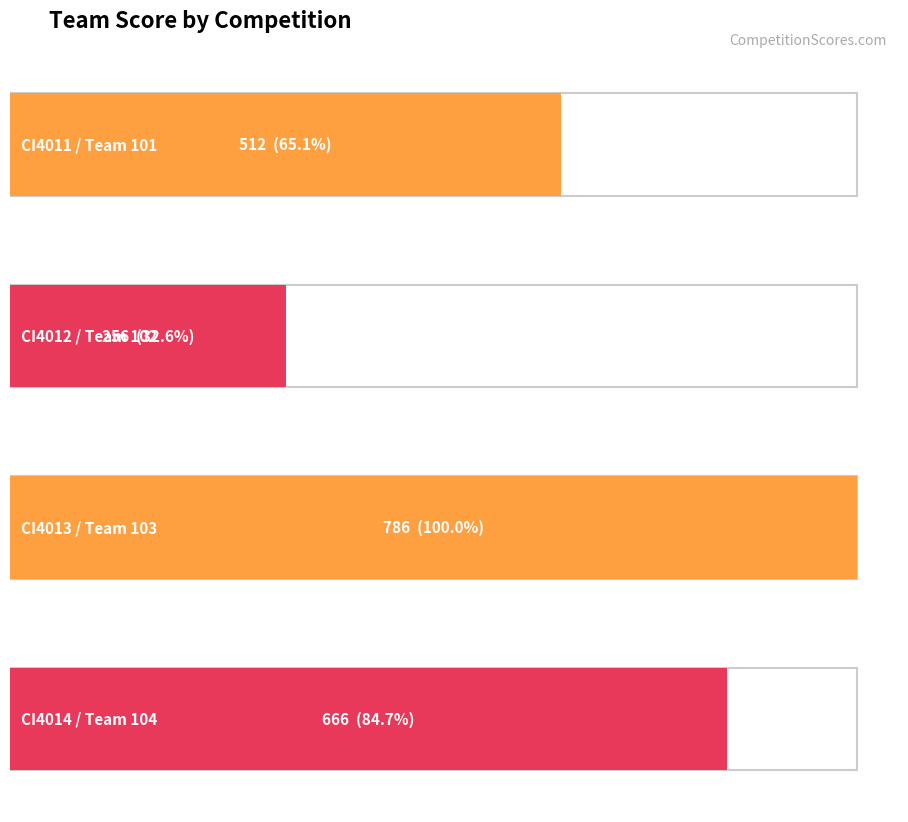

What is the average value?

555